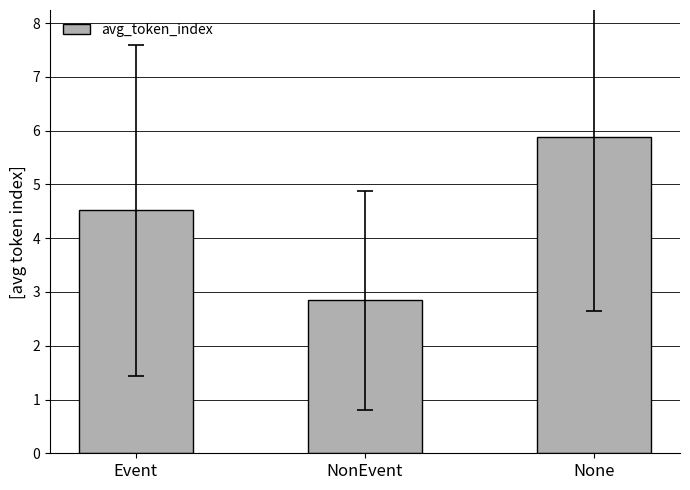

What is the sum of the values at Event and None?

10.4